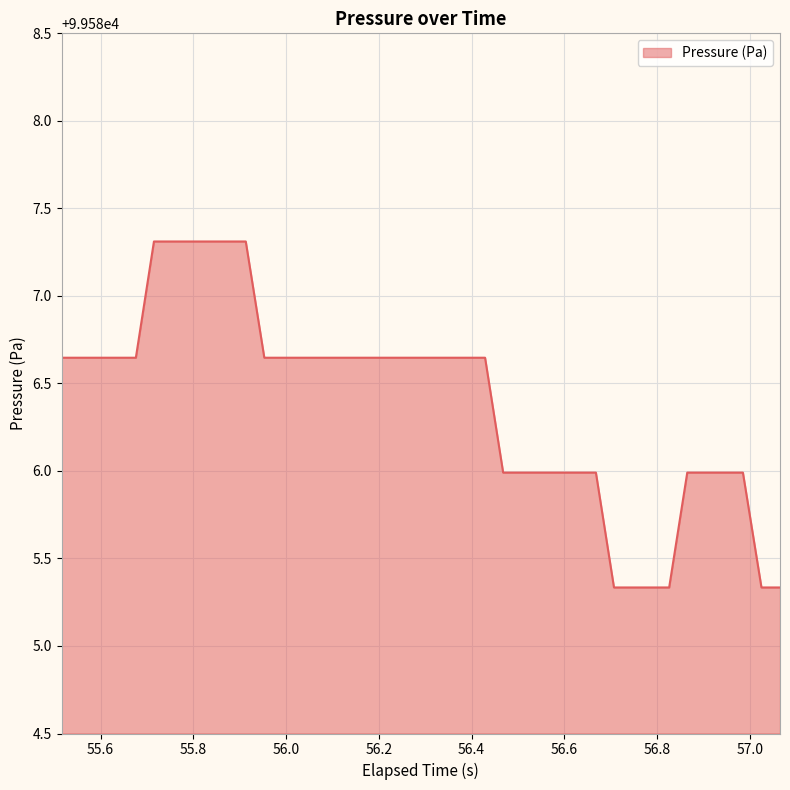

What is the greatest value displayed?

99587.3